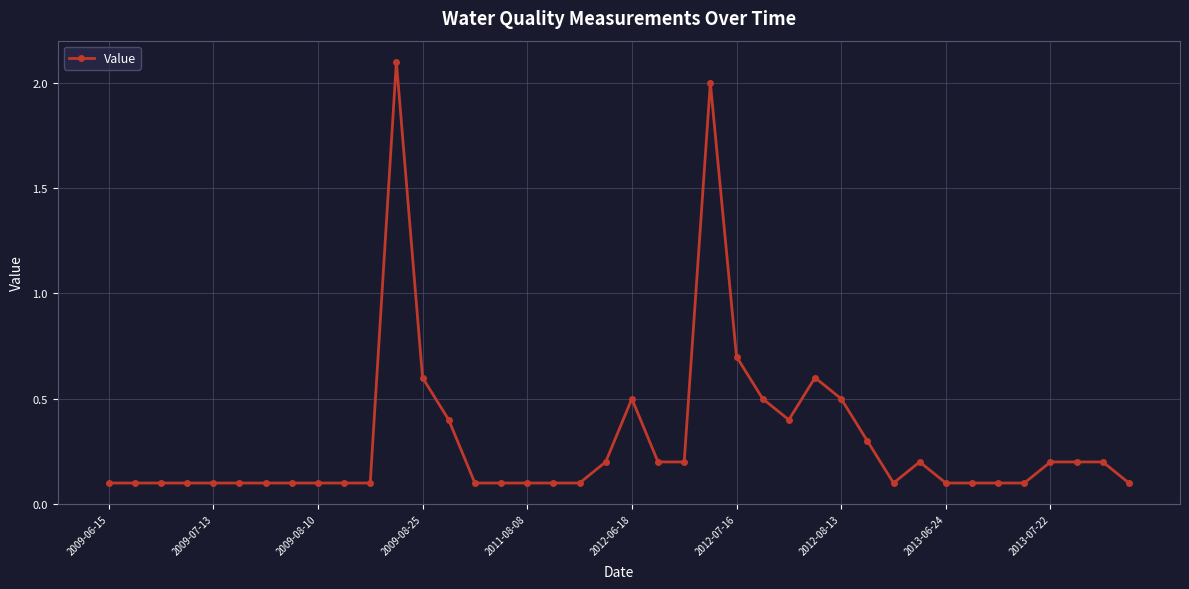

What is the value of the 40th point from the left?

0.1